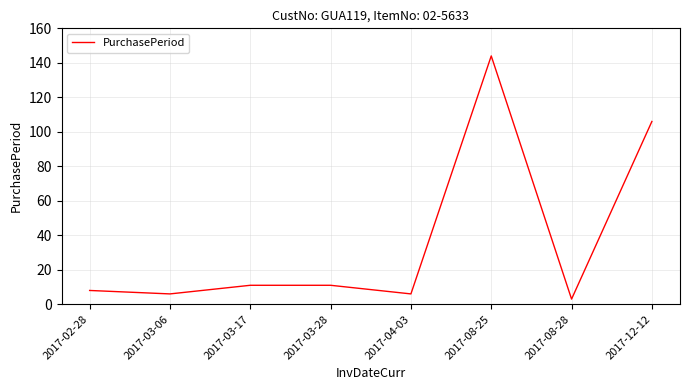

Is this an area chart (filled region under the line)?

No